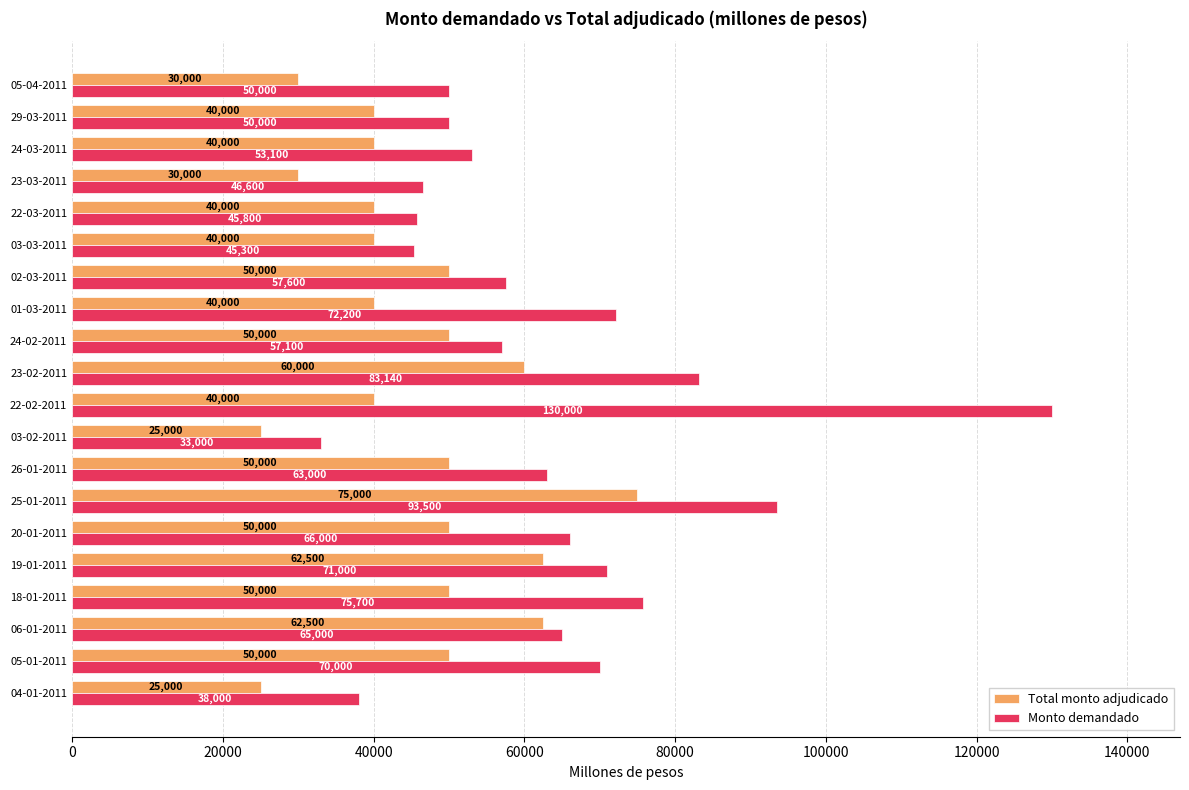

At which category is the sum across all series the highest?

22-02-2011